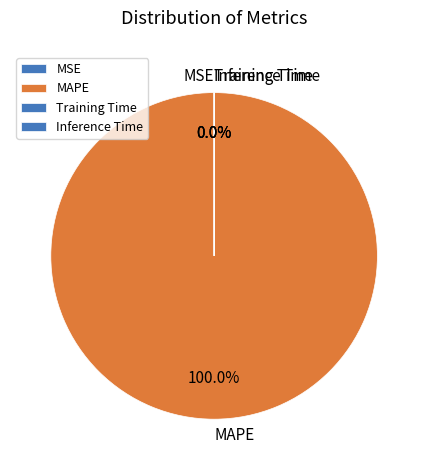

Which category accounts for the majority?

MAPE